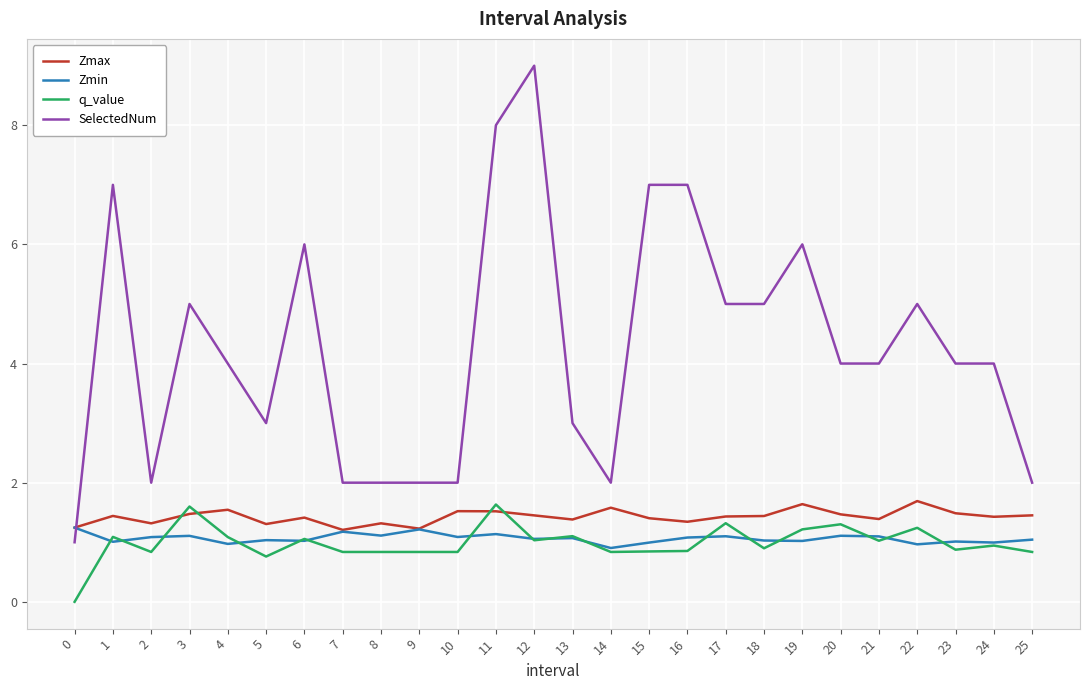

Between 6 and 9, which series saw the biggest shift?

SelectedNum